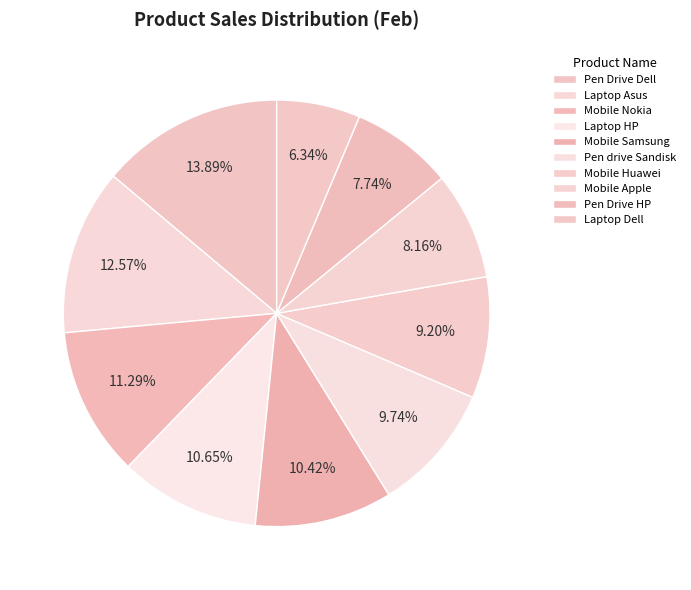

Count the number of slices in the pie.

10